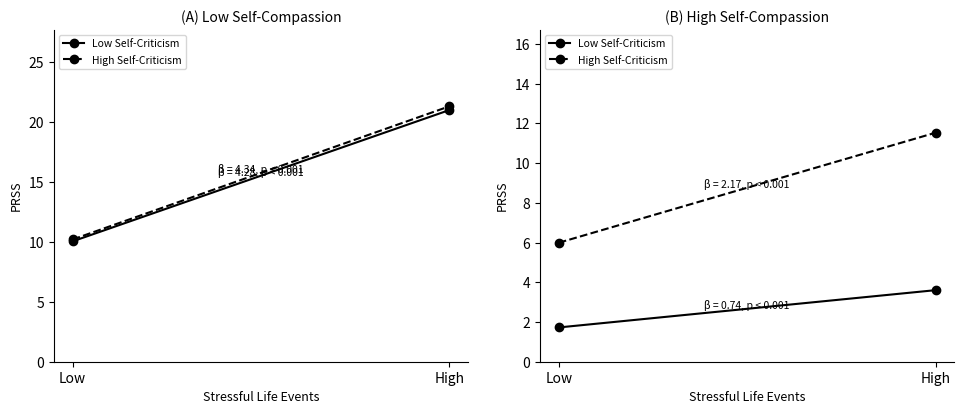

How many data points in High Self-Criticism are above 11?

1